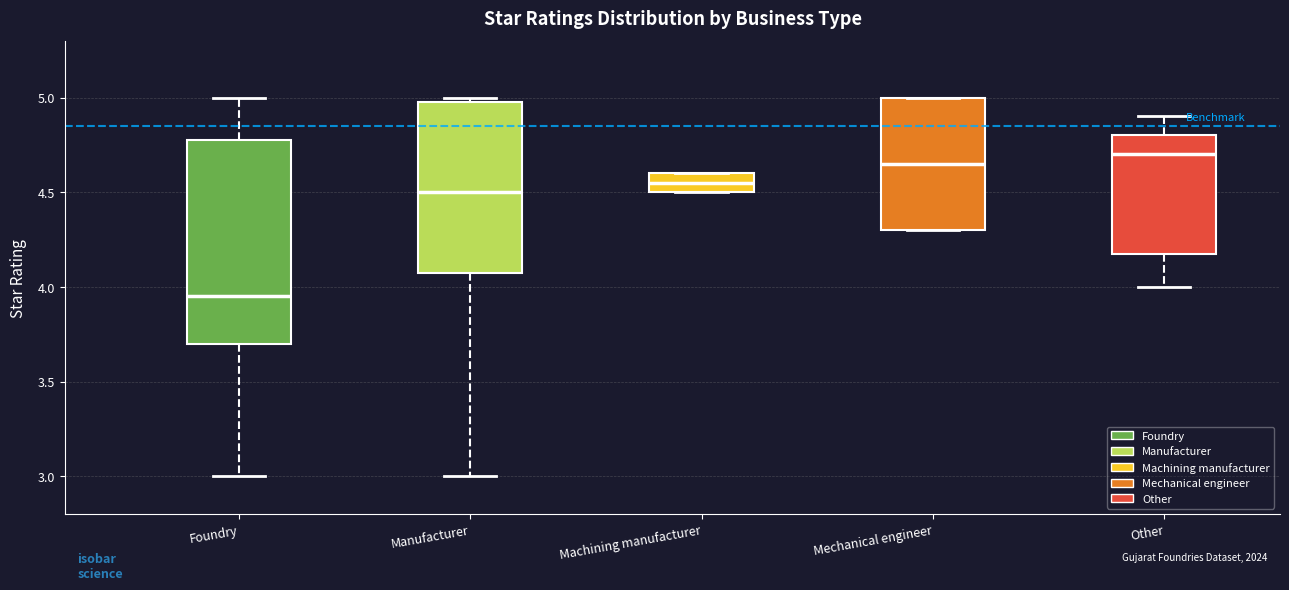

Comparing the boxes themselves (not the whiskers), which one is the tallest?

Foundry